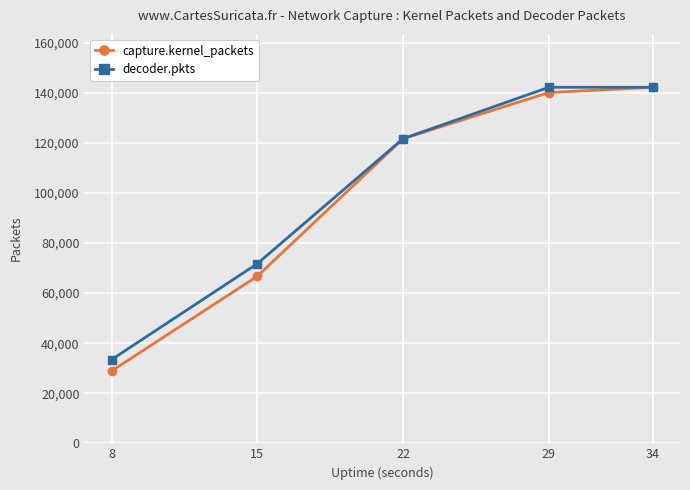

Which series has the largest total across all categories?

decoder.pkts